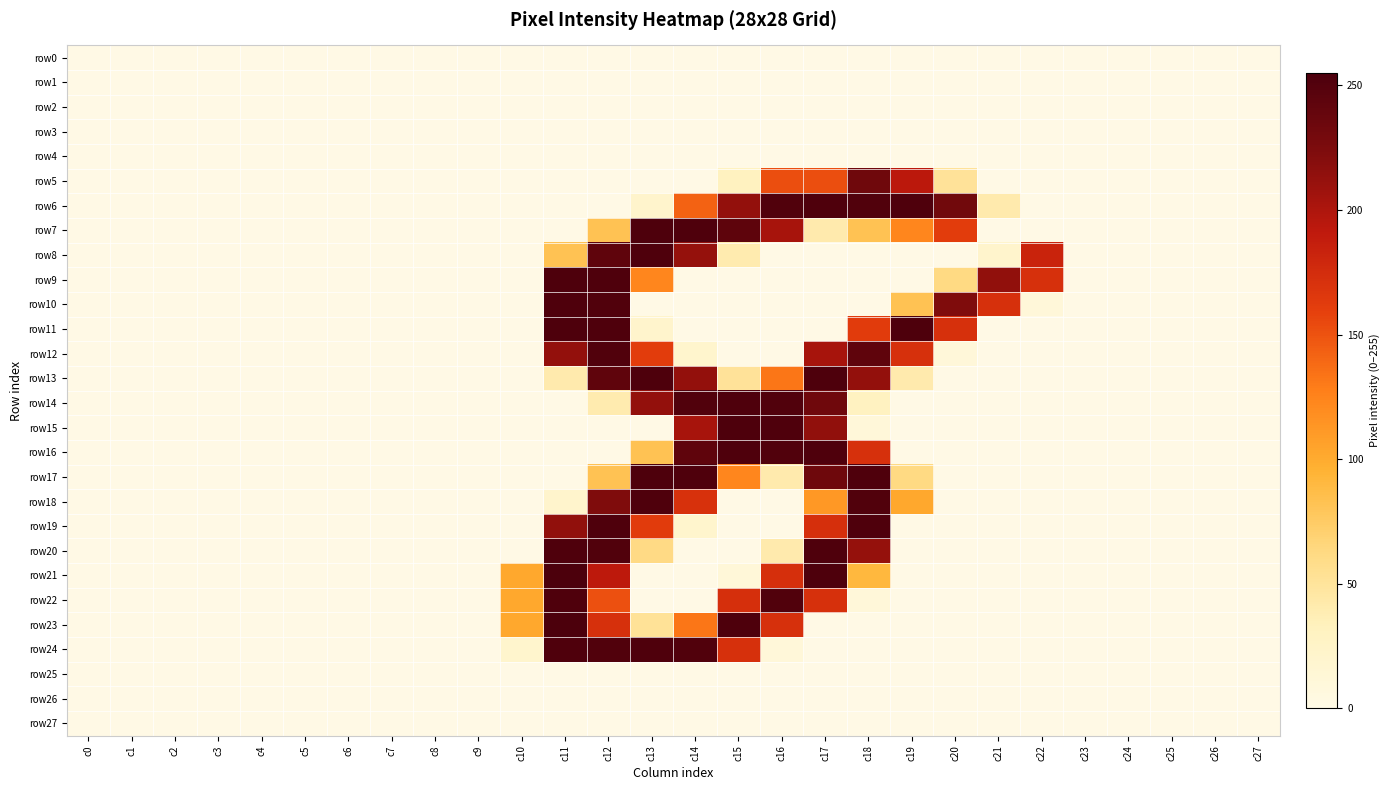

Which series has the largest total across all categories?

row6